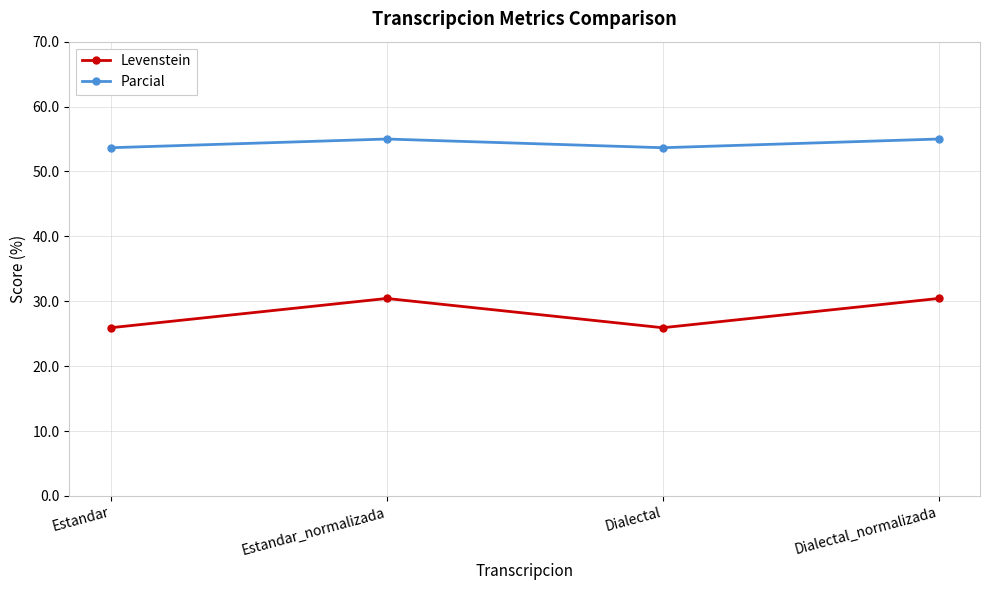

Reading right to left, what are all the values shown in this chart?

Levenstein: Dialectal_normalizada=30.4	Dialectal=25.9	Estandar_normalizada=30.4	Estandar=25.9
Parcial: Dialectal_normalizada=55.0	Dialectal=53.7	Estandar_normalizada=55.0	Estandar=53.7